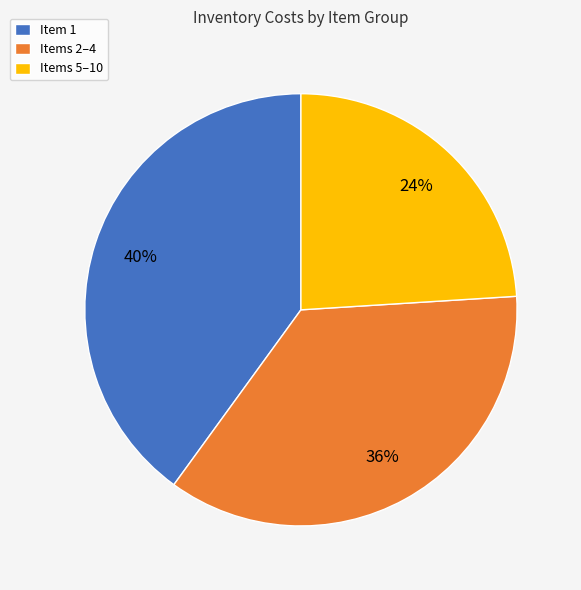

To the nearest percent, what percentage of the pie is Items 5–10?

24%